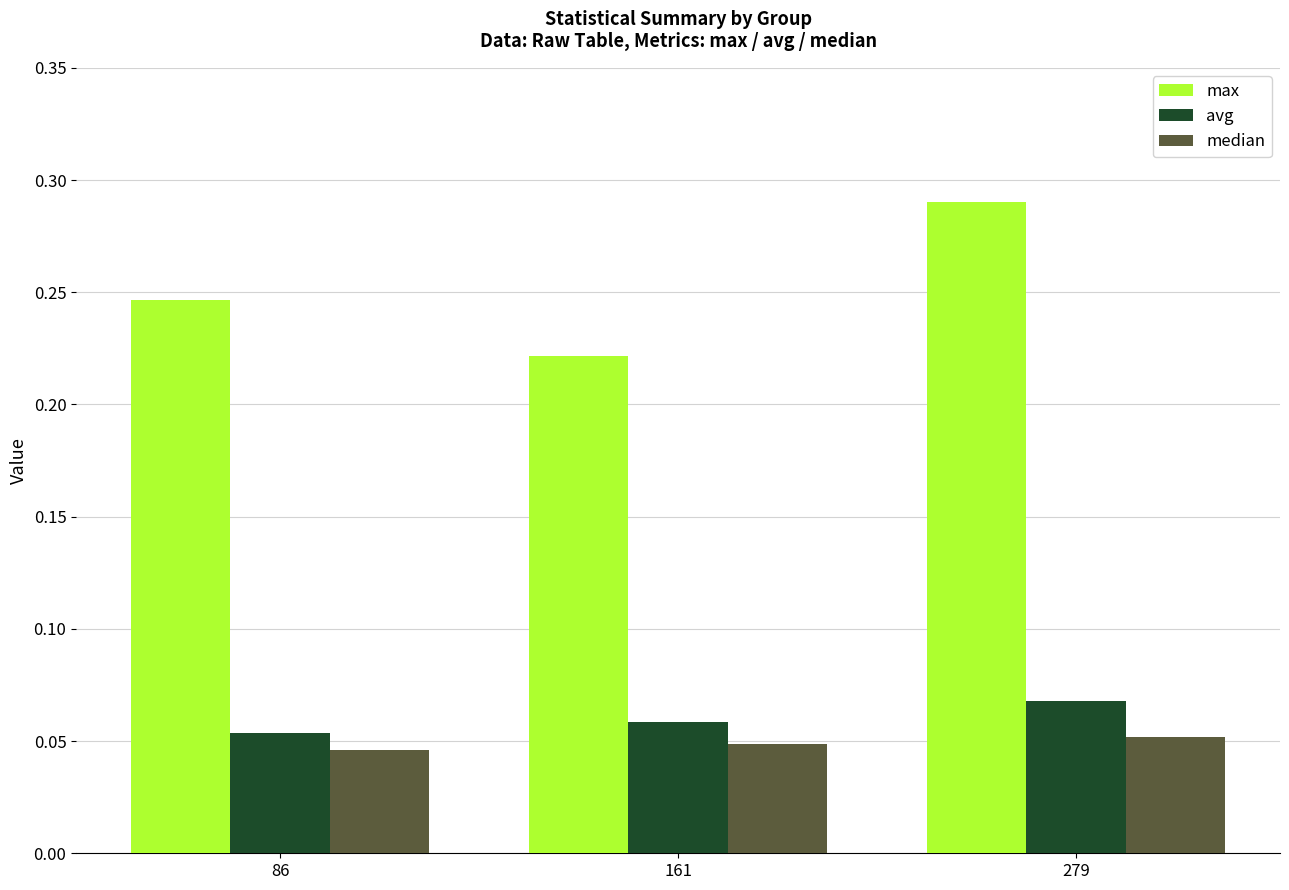

The max series shows 0.5 at 279. True or false?

False